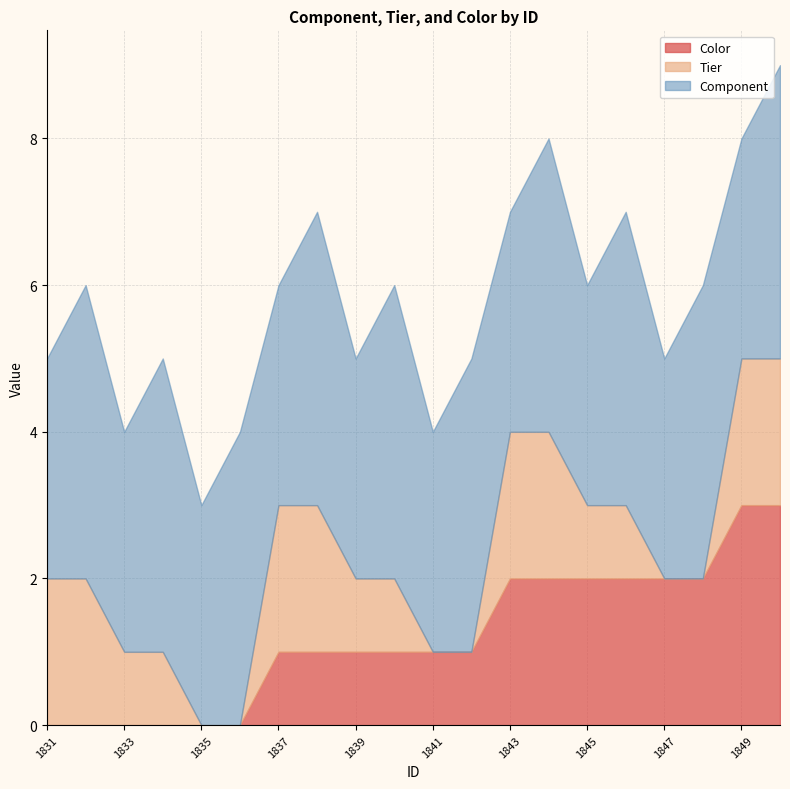

How many distinct data groups are displayed?

3